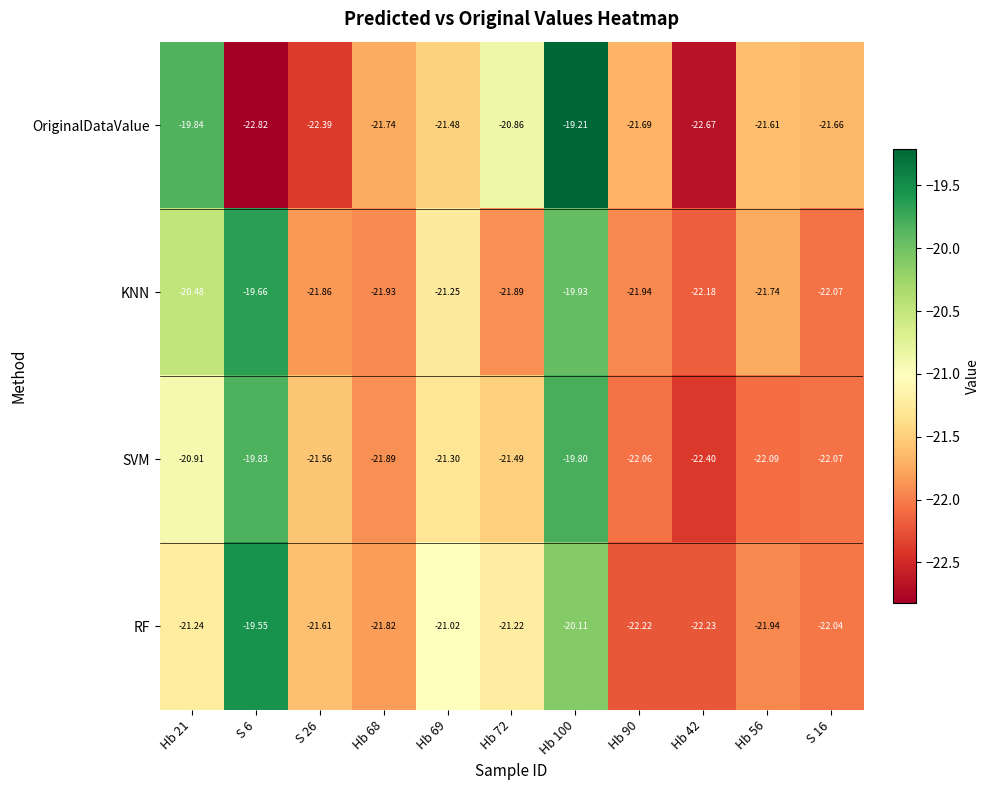

Which series has the largest range (max minus min)?

OriginalDataValue